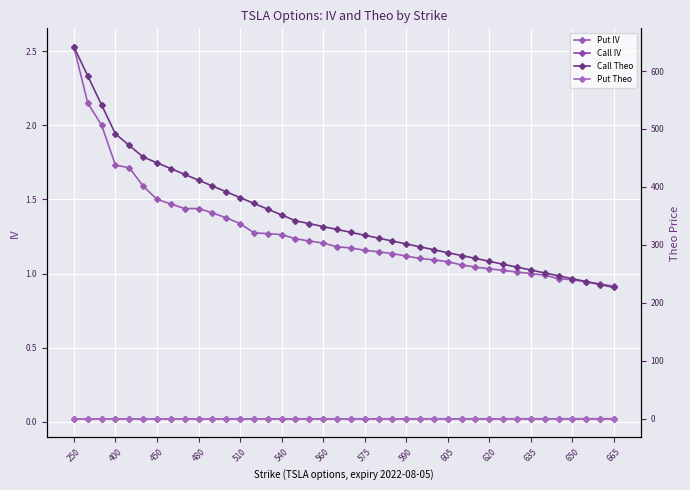

True or false: Put IV and Put Theo intersect in this chart.

False